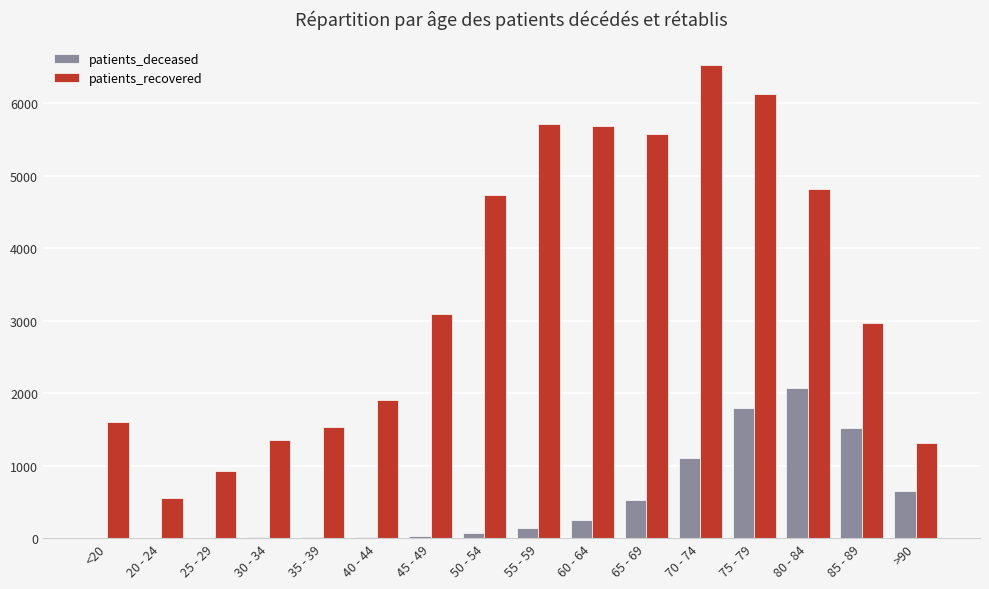

Which series has the largest total across all categories?

patients_recovered